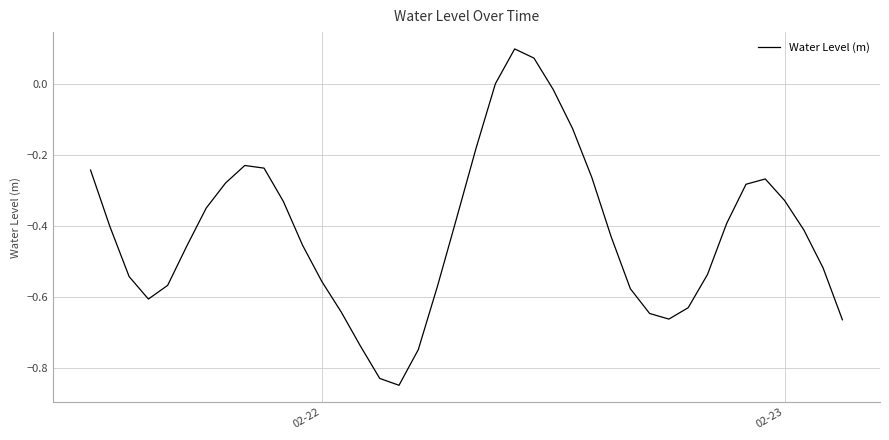

What is the difference between the maximum and minimum values?

0.9